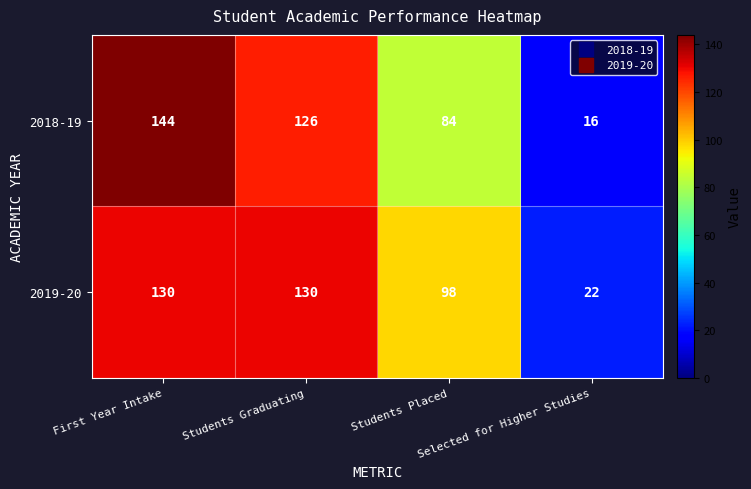

How many data points does each series have?

4